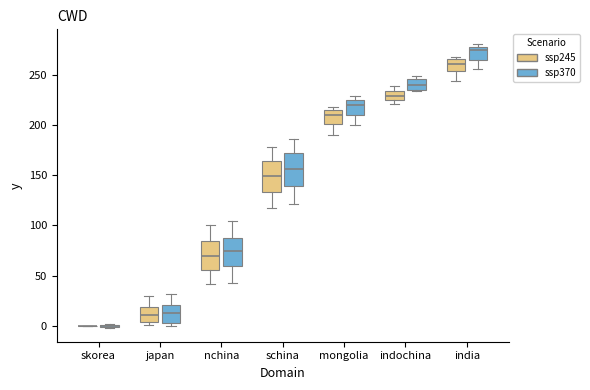

Where does the lower whisker of the box for schina (ssp370) end on the y-axis? The values are not printed on the chart, so give them approximately, as read against the axis.

120